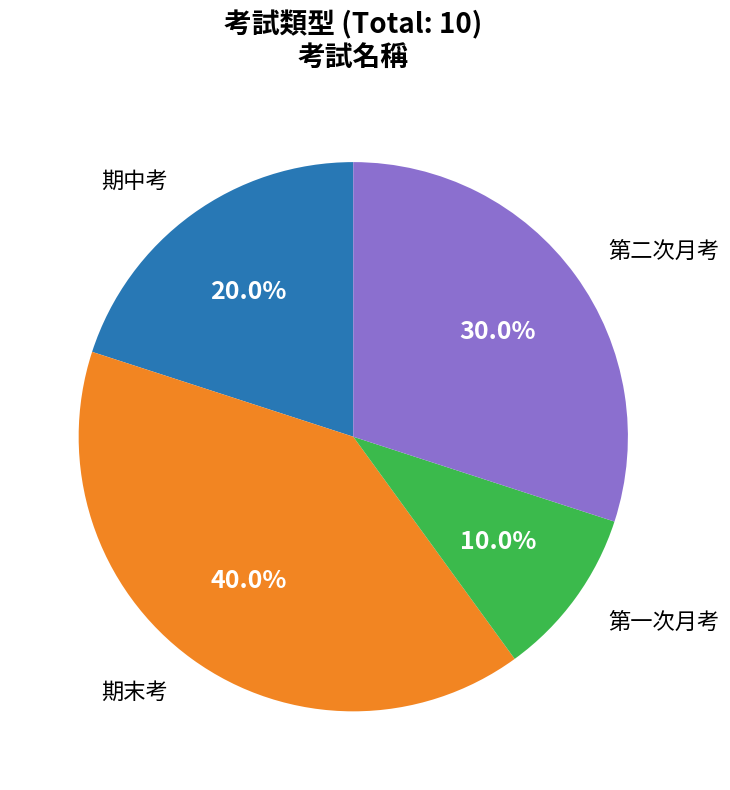

Is there a majority slice in this chart?

No